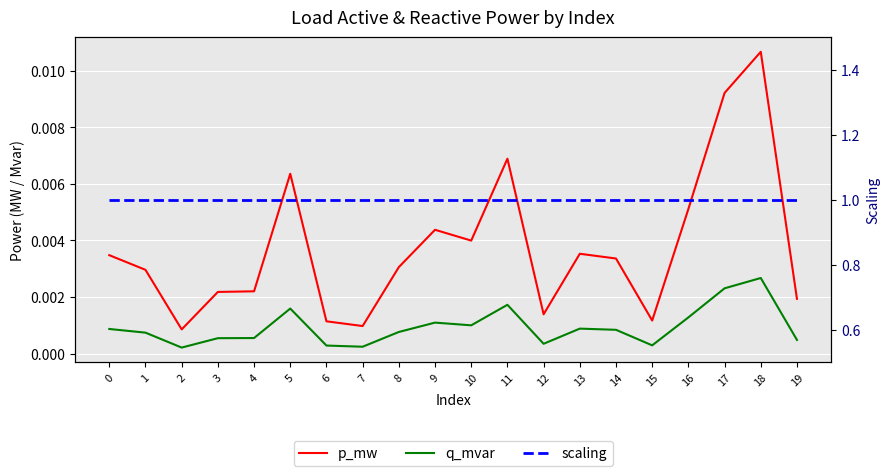

How many series are shown in this chart?

3